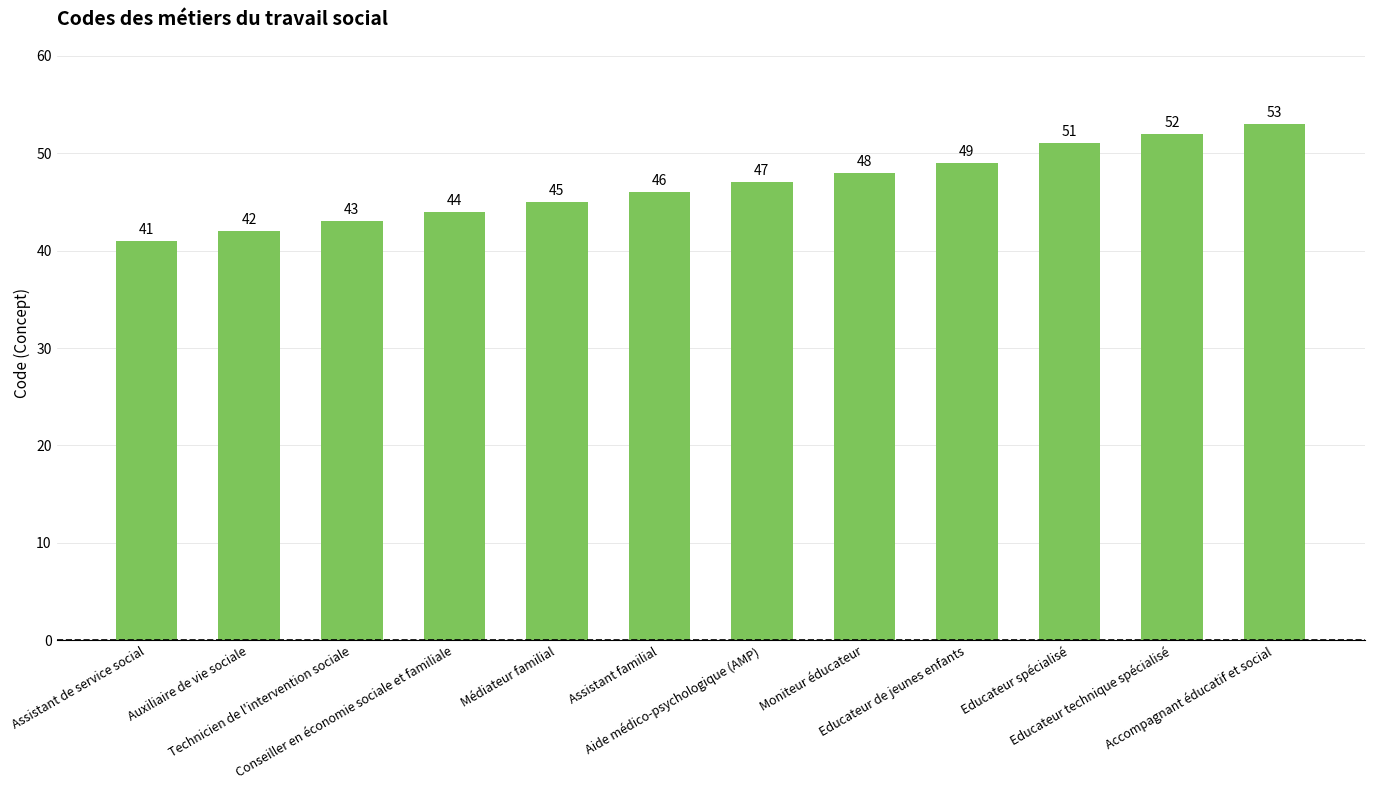

Reading left to right, list all the values displayed in this chart.

Assistant de service social=41	Auxiliaire de vie sociale=42	Technicien de l'intervention sociale=43	Conseiller en économie sociale et familiale=44	Médiateur familial=45	Assistant familial=46	Aide médico-psychologique (AMP)=47	Moniteur éducateur=48	Educateur de jeunes enfants=49	Educateur spécialisé=51	Educateur technique spécialisé=52	Accompagnant éducatif et social=53